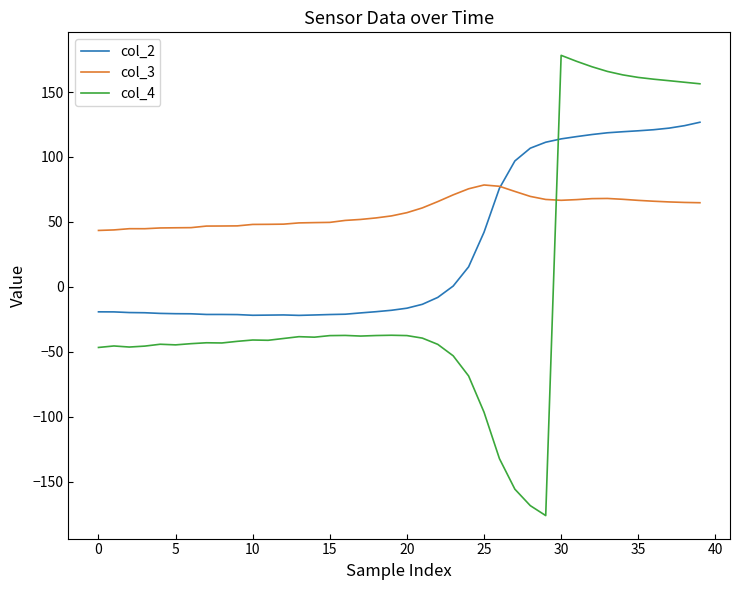

What is the minimum value shown in the chart?

-176.1